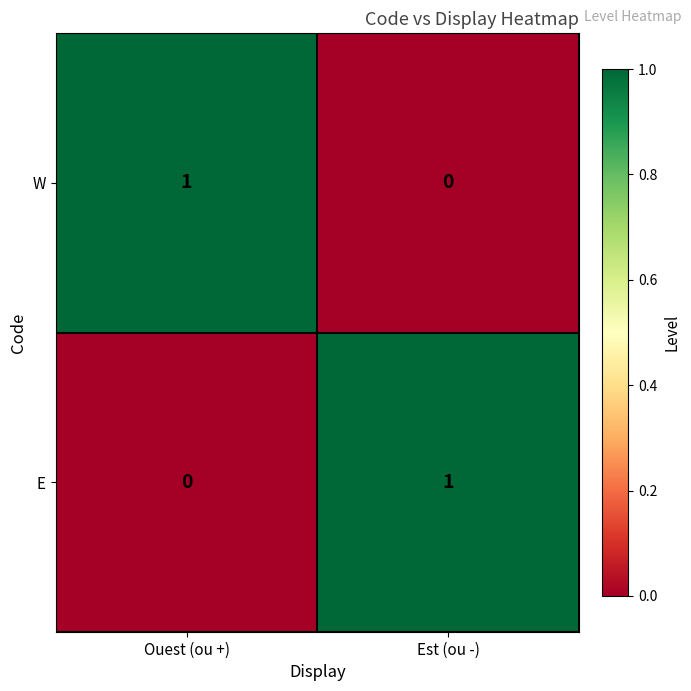

At how many categories does at least one series exceed 0?

2